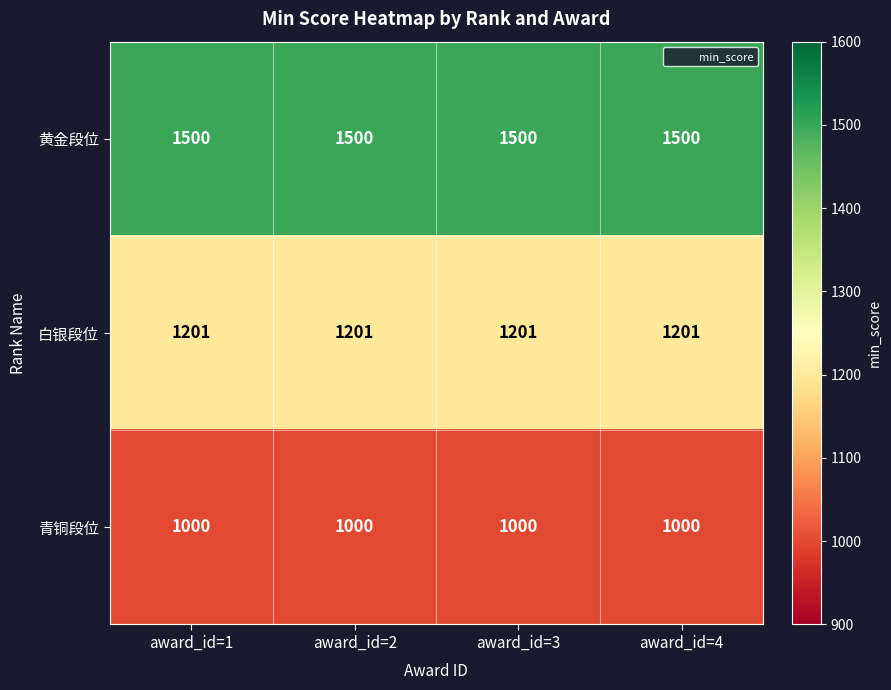

What is the sum of all 青铜段位 values?

4000